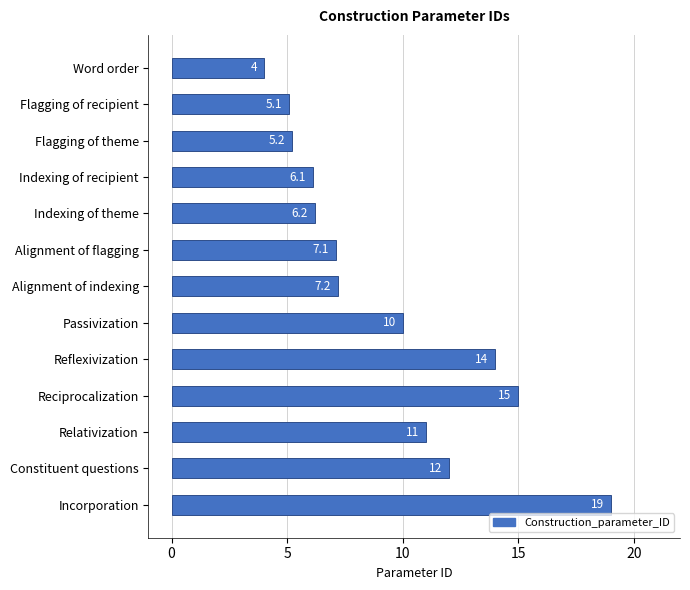

What is the difference between the maximum and minimum values?

15.0